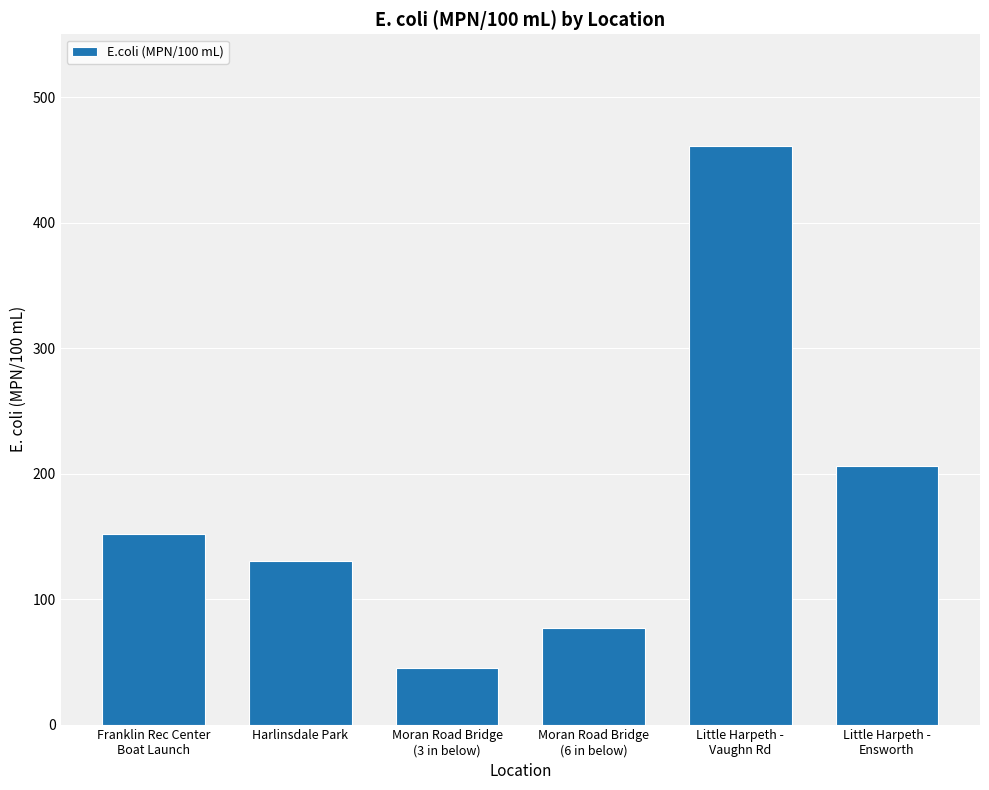

List the labels in order of value, smallest first.

Moran Road Bridge
(3 in below), Moran Road Bridge
(6 in below), Harlinsdale Park, Franklin Rec Center
Boat Launch, Little Harpeth -
Ensworth, Little Harpeth -
Vaughn Rd